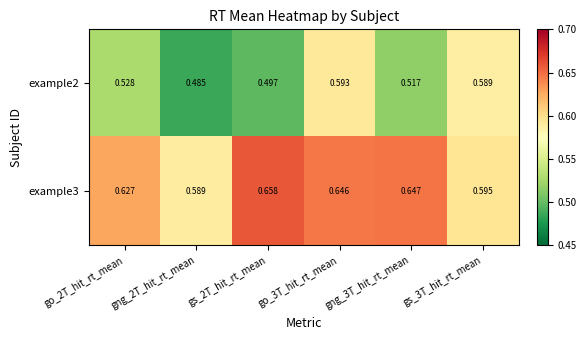

How many distinct data groups are displayed?

2